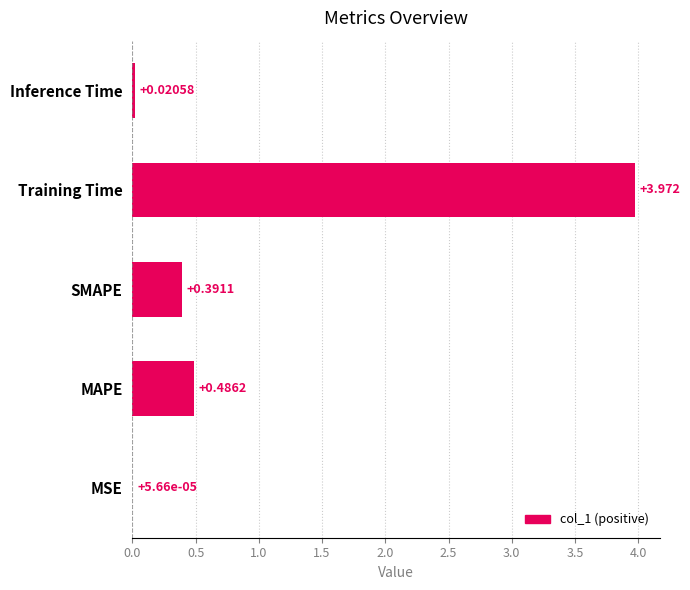

Which category has the highest value across all series?

Training Time